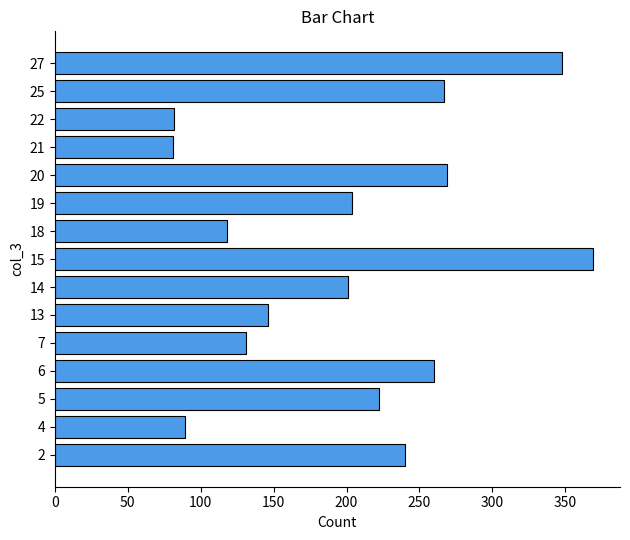

The value at 13 is 146. True or false?

True